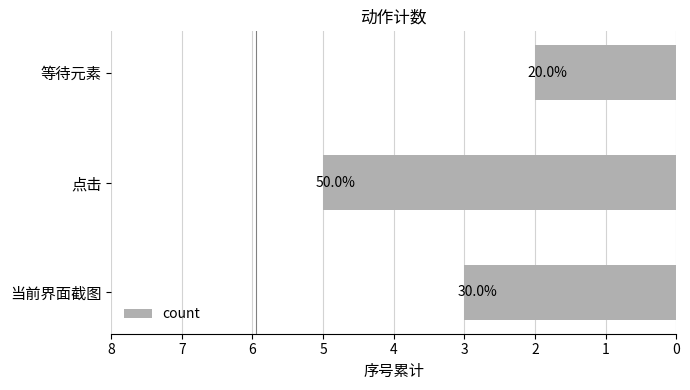

Are the bars horizontal?

Yes